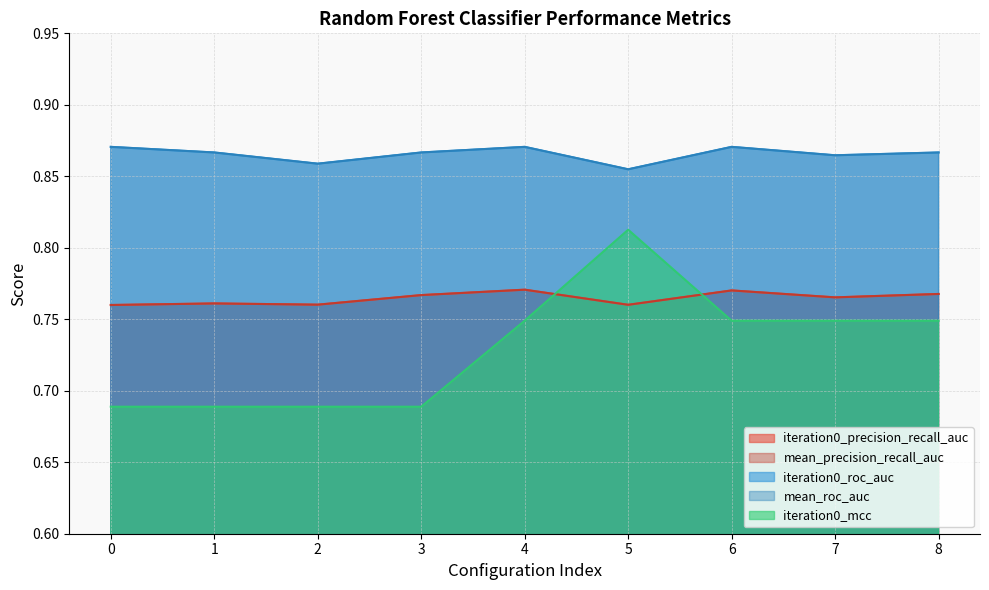

What is the spread (max minus min) of values at 6?

0.1